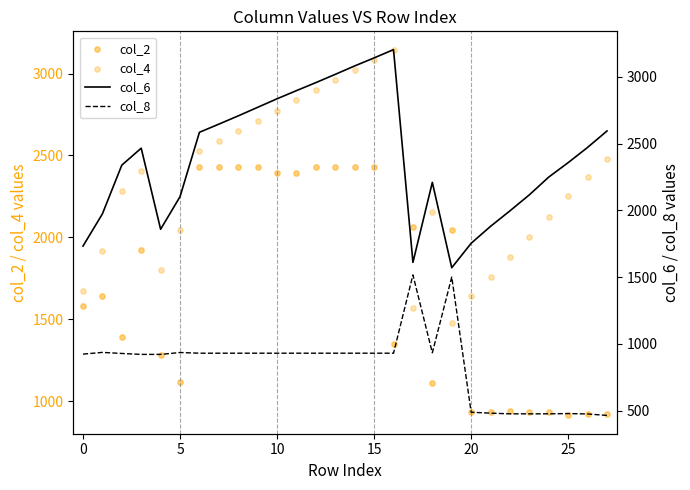

Which series has the widest spread of Y values?

col_4